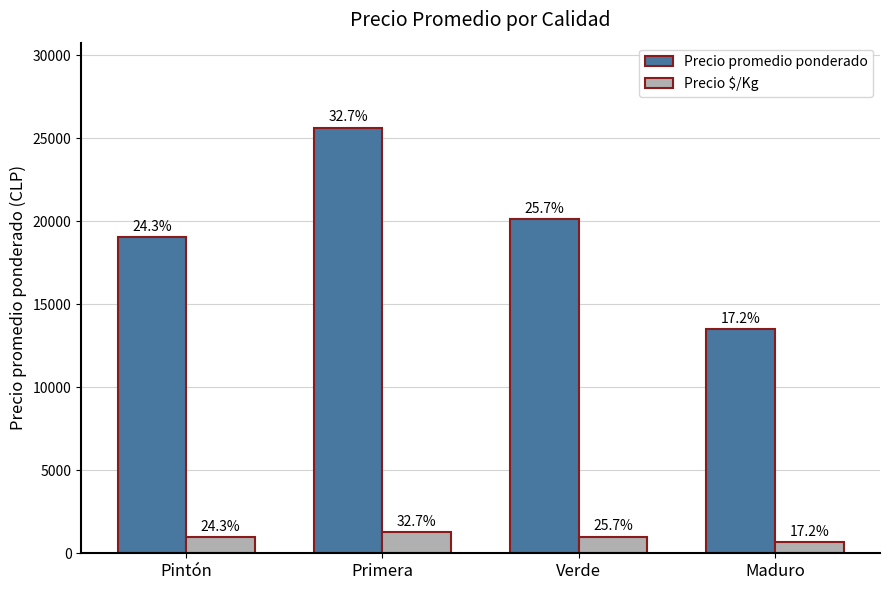

Does the chart contain any negative values?

No